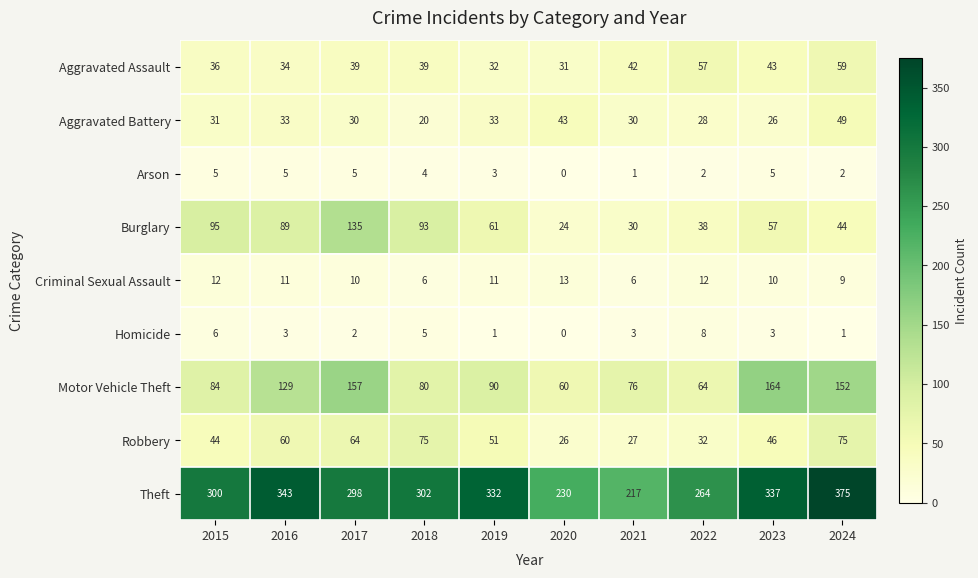

At which label is Criminal Sexual Assault closest to 9?

2024